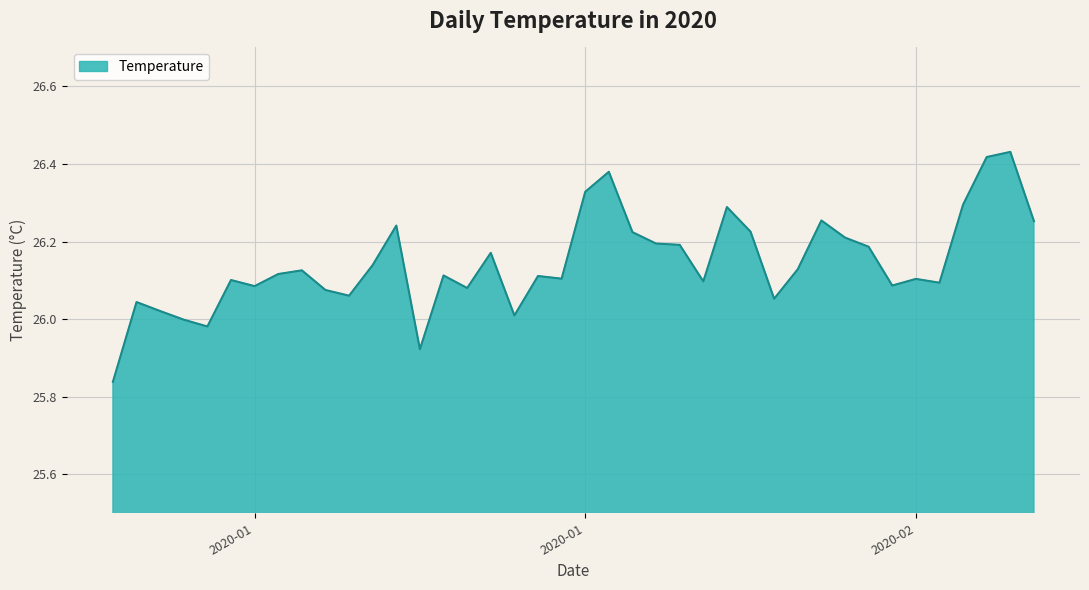

True or false: the data has more than 0 interior local peaks.

True